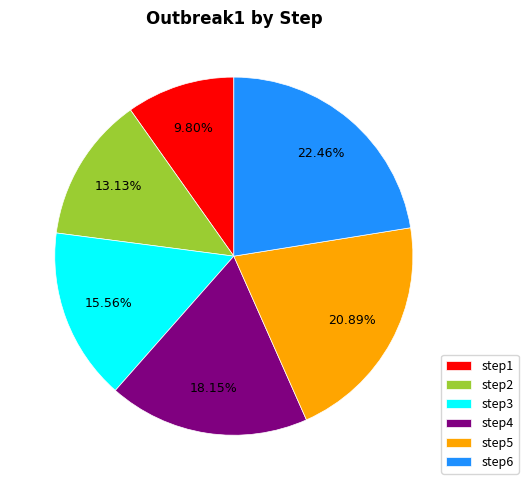

What is the largest slice in the pie chart?

step6